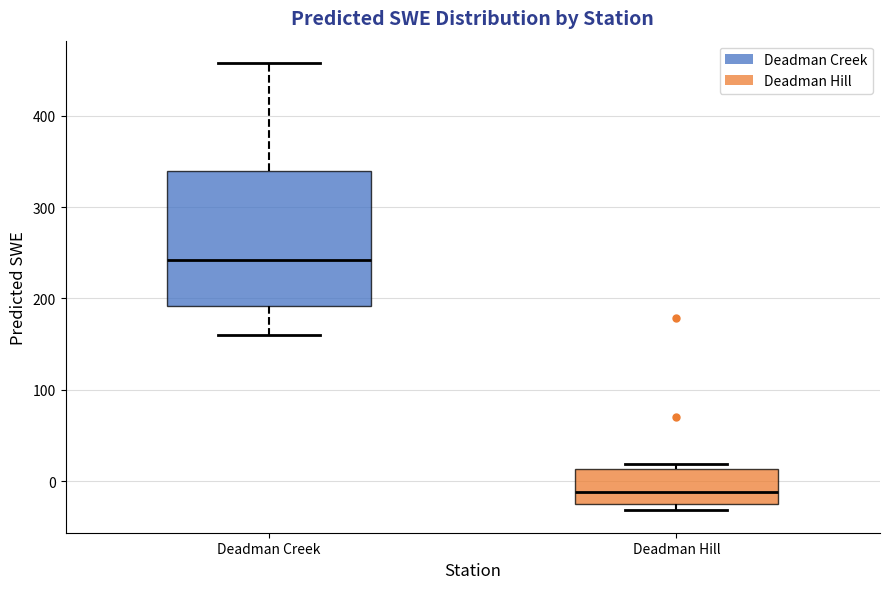

Comparing the boxes themselves (not the whiskers), which one is the tallest?

Deadman Creek